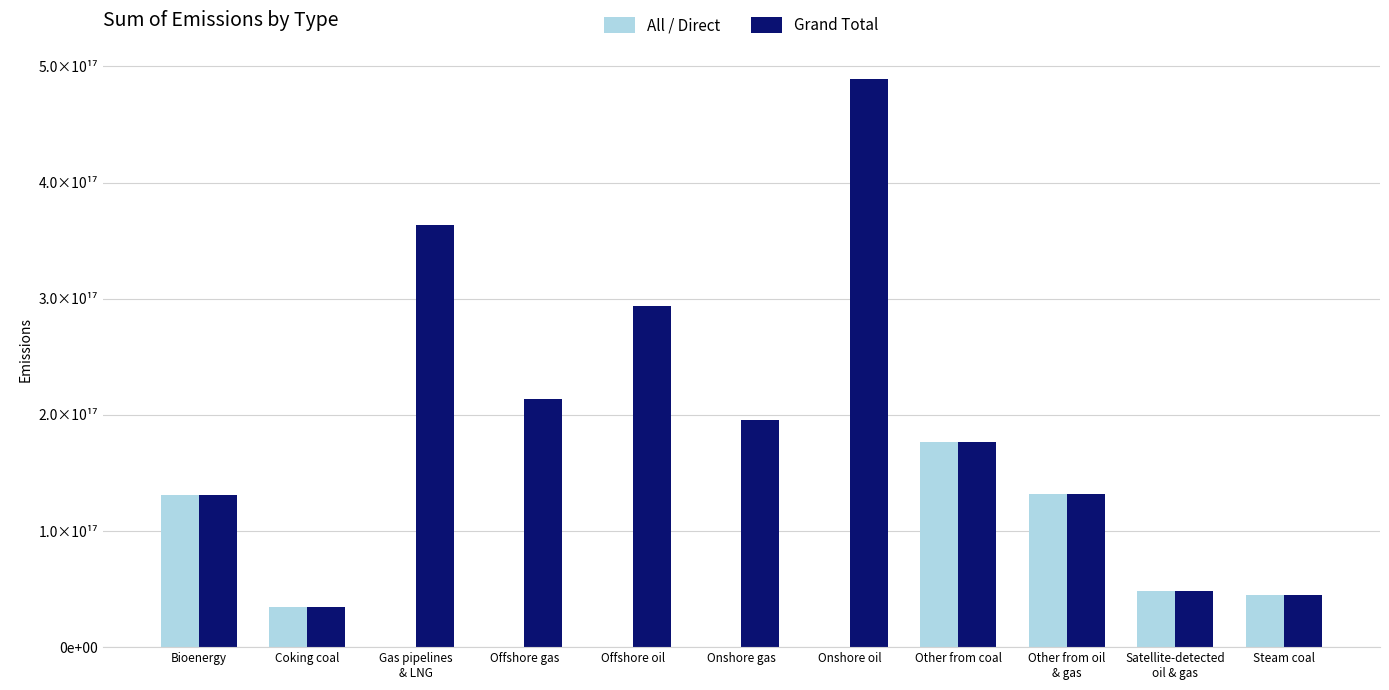

Are the bars horizontal?

No